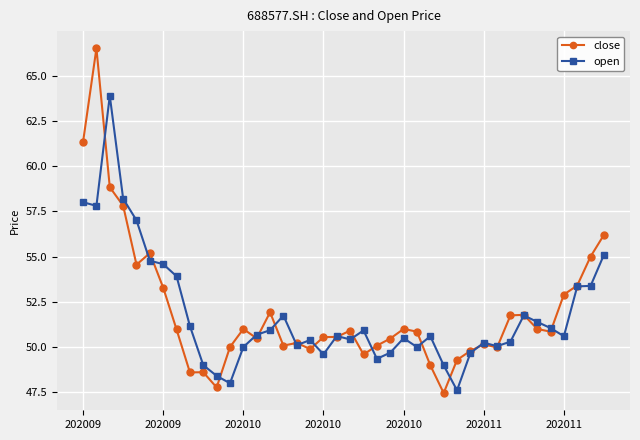

What is the value of the close point at the 29th from the left?

49.3